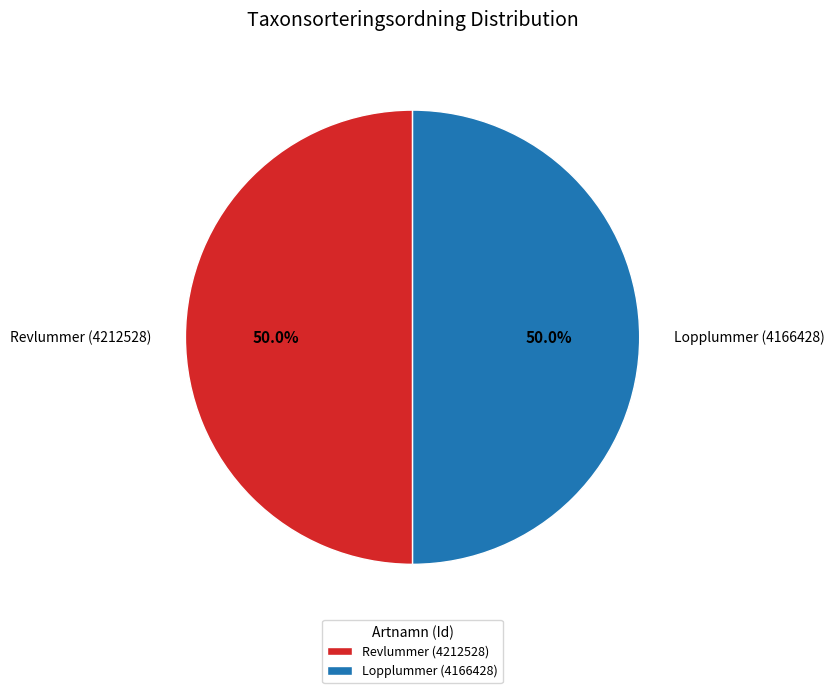

Is it true that Lopplummer (4166428) is 50% of the pie?

True